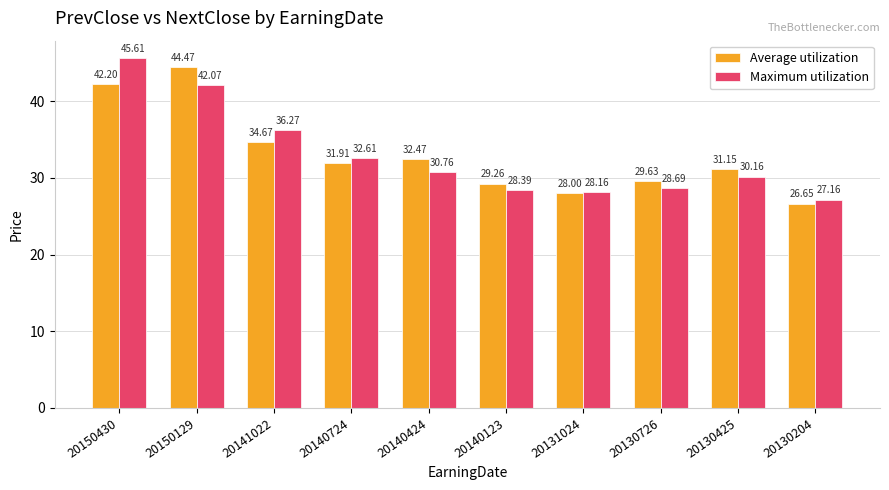

How many groups of bars are there?

10